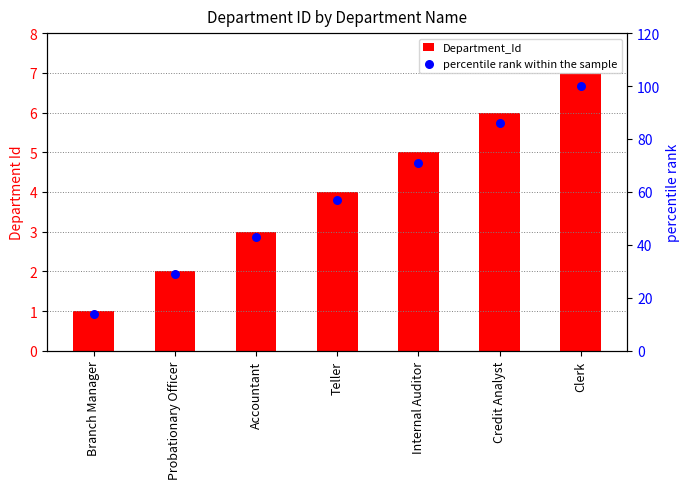

Which series has the largest total across all categories?

percentile rank within the sample